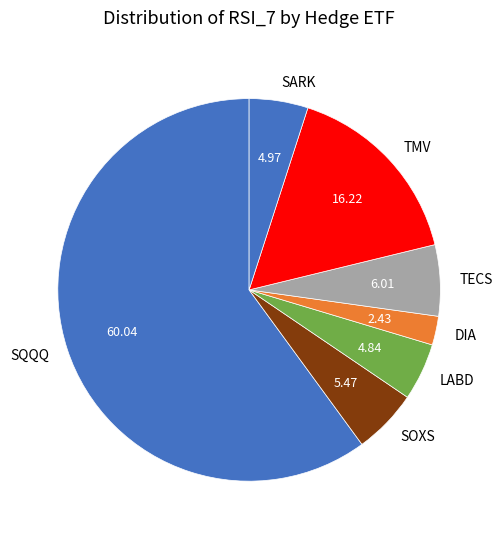

What is the smallest slice in the pie chart?

DIA